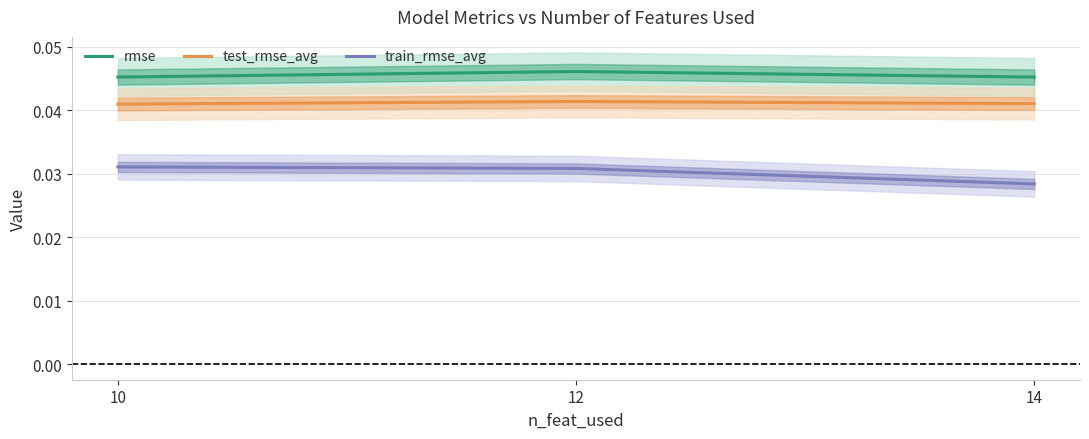

What are all the series names shown in the legend?

rmse, test_rmse_avg, train_rmse_avg